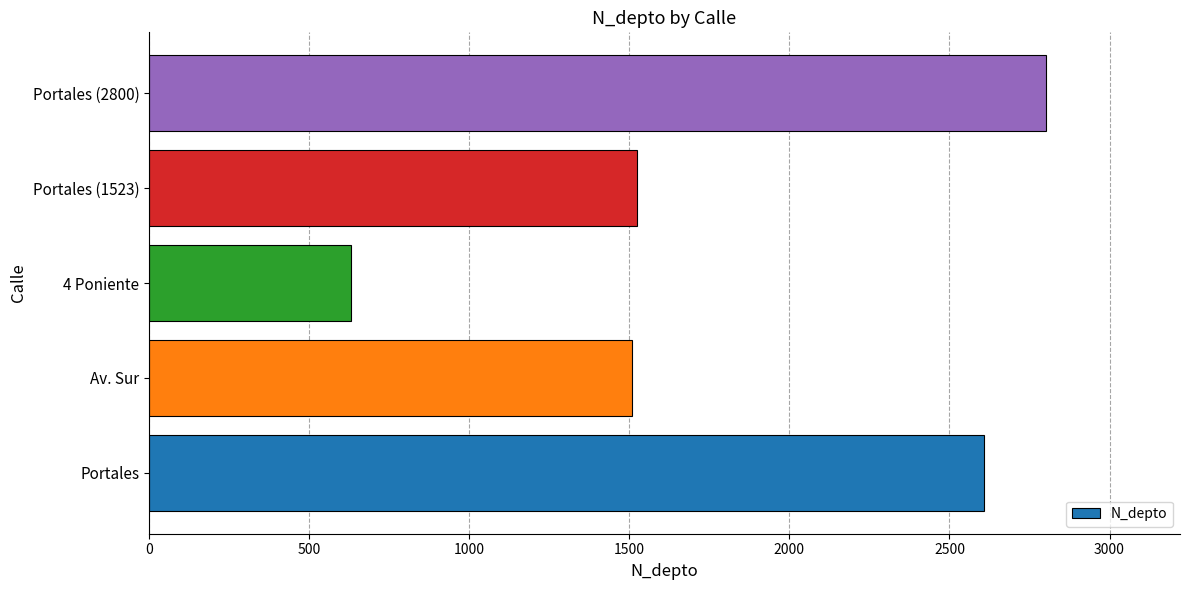

What is the difference between the maximum and second lowest values?

1292